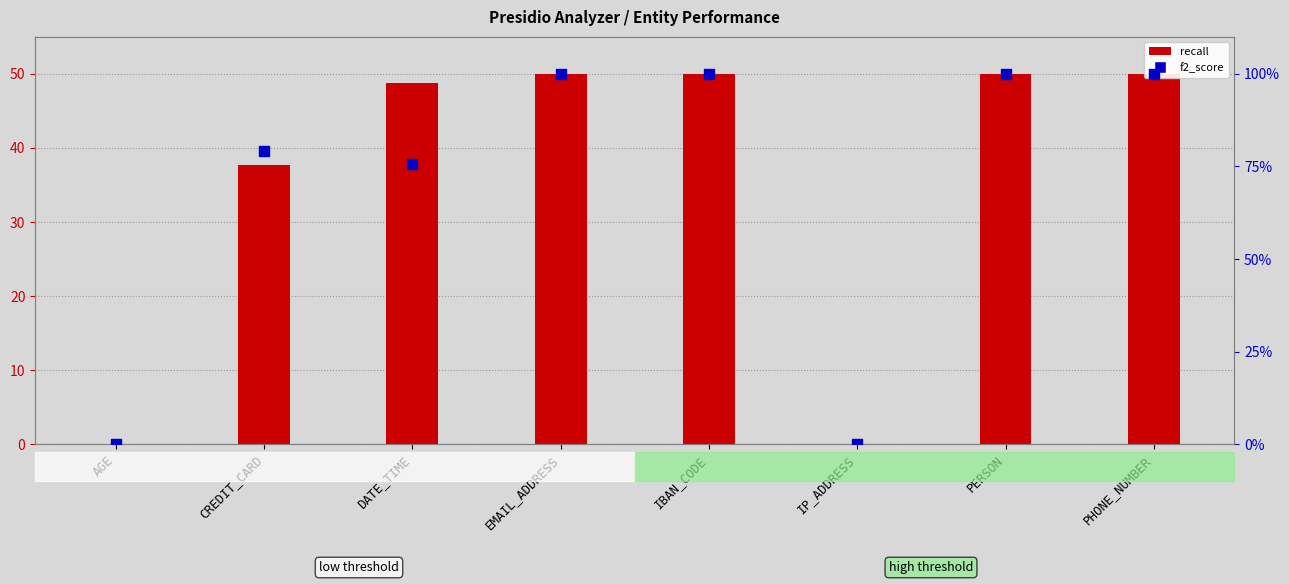

Which series has the largest total across all categories?

f2_score